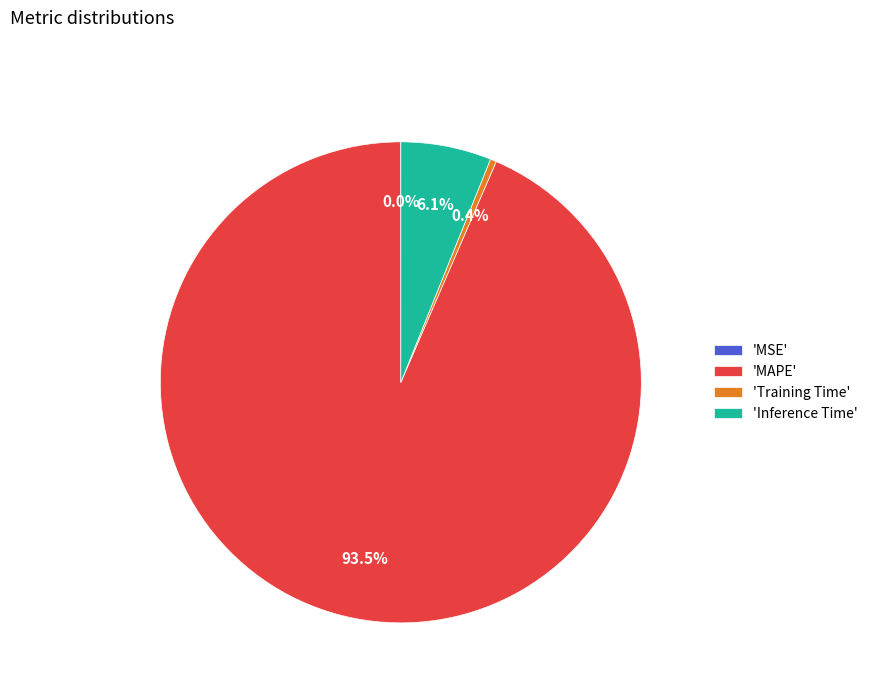

To the nearest percent, what is the average slice percentage?

25%